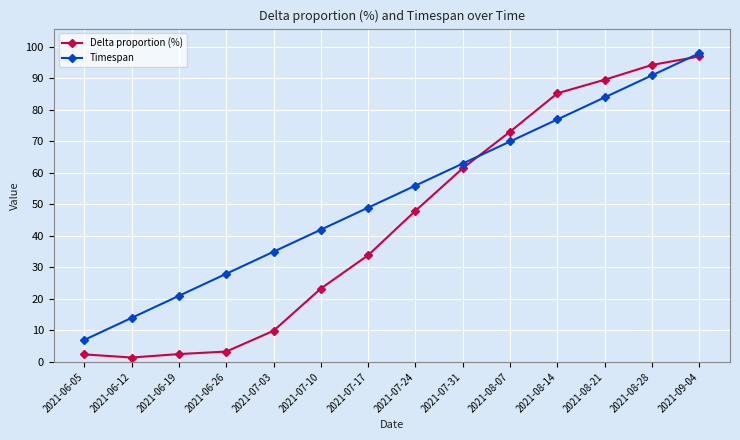

Which series changed the most between 2021-08-07 and 2021-08-14?

Delta proportion (%)